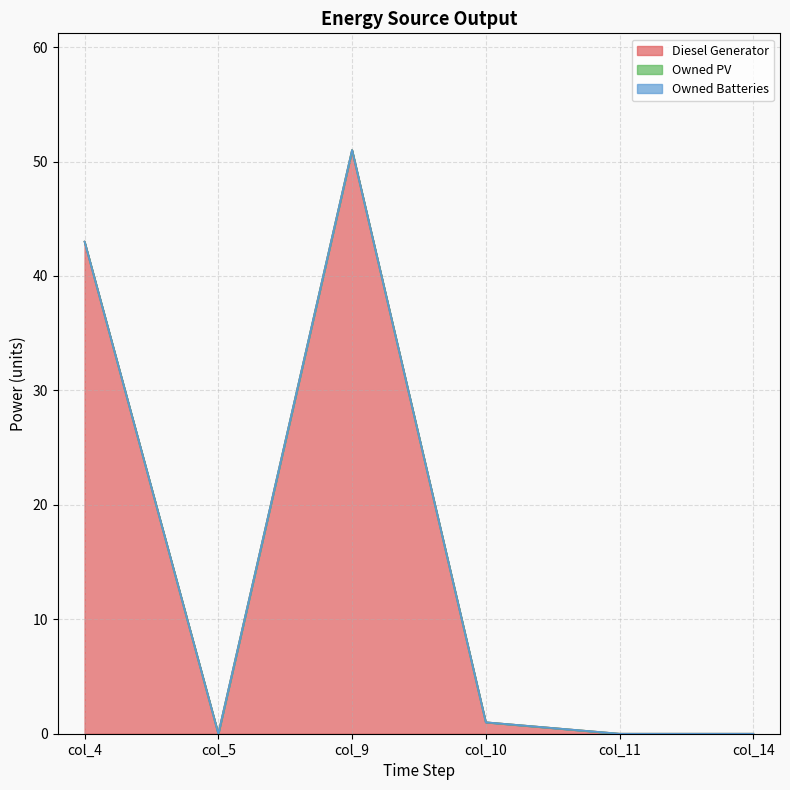

What is the difference between the maximum and minimum values in the Diesel Generator series?

51.0